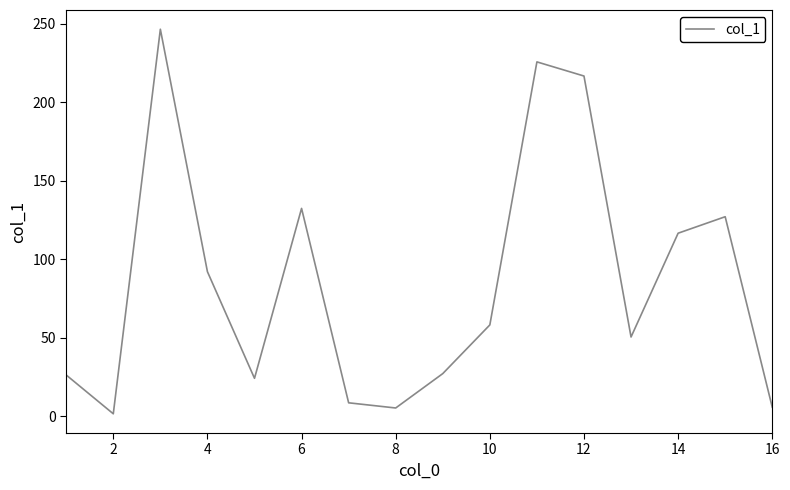

What is the maximum value shown in the chart?

246.6